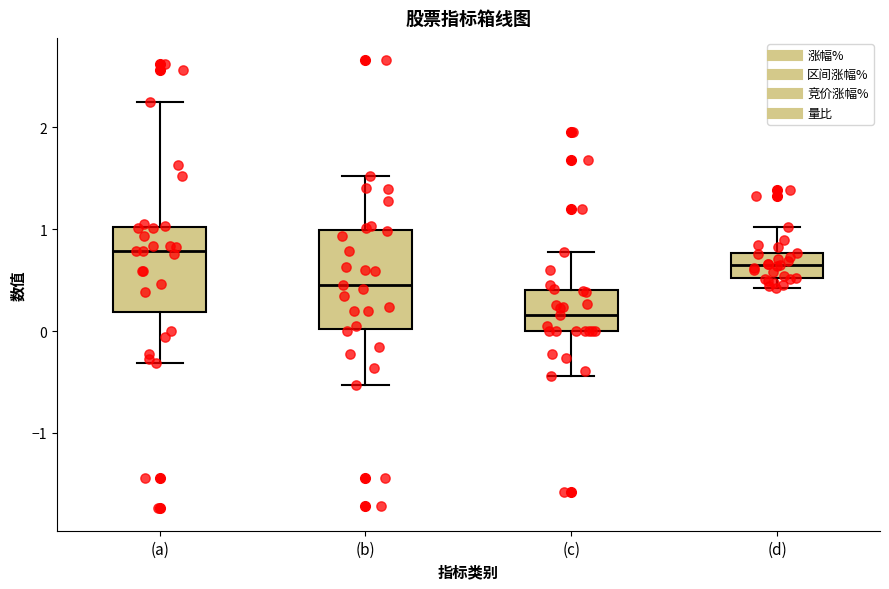

Reading left to right, transcribe this box plot: for each box, give where its median line is, the range the box spans, and where its two whiskers end, as read against the y-axis. The values are not printed on the chart, so give them approximately, as read against the axis.

(a): median 0.8, box 0.2 to 1.0, whiskers -0.3 to 2.3
(b): median 0.5, box 0.0 to 1.0, whiskers -0.5 to 1.5
(c): median 0.2, box 0.0 to 0.4, whiskers -0.4 to 0.8
(d): median 0.7, box 0.5 to 0.8, whiskers 0.4 to 1.0